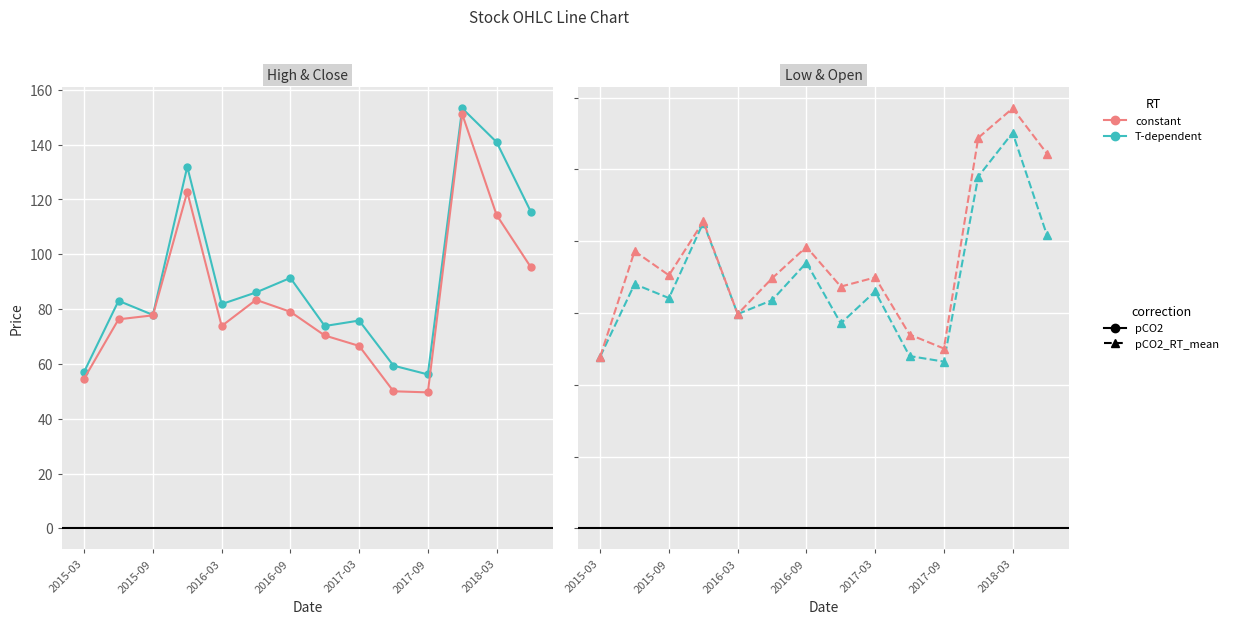

How many data points in High are less than 83?

7